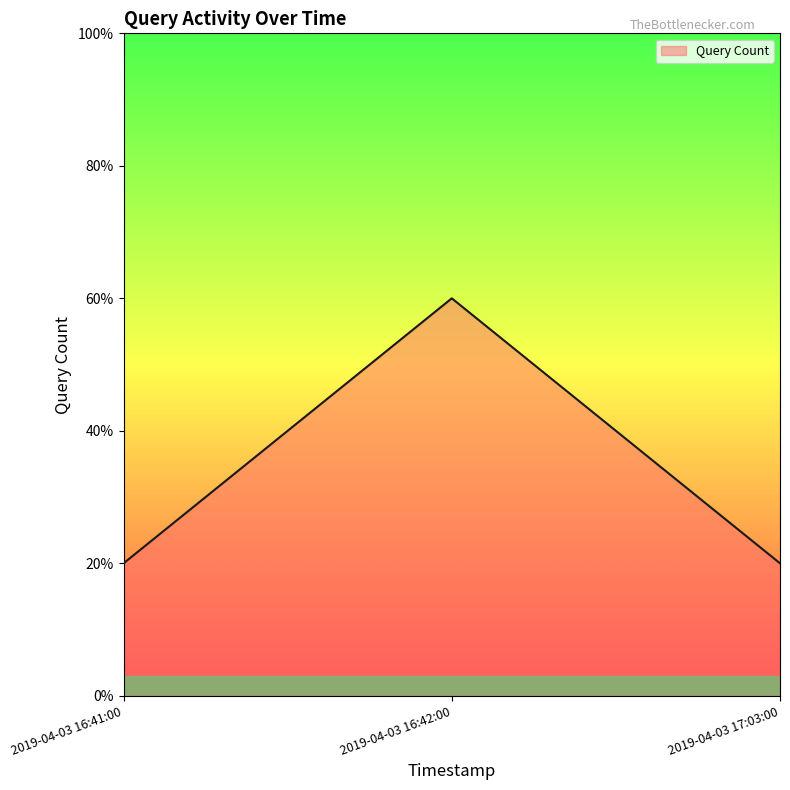

How many values are between 1 and 3?

3